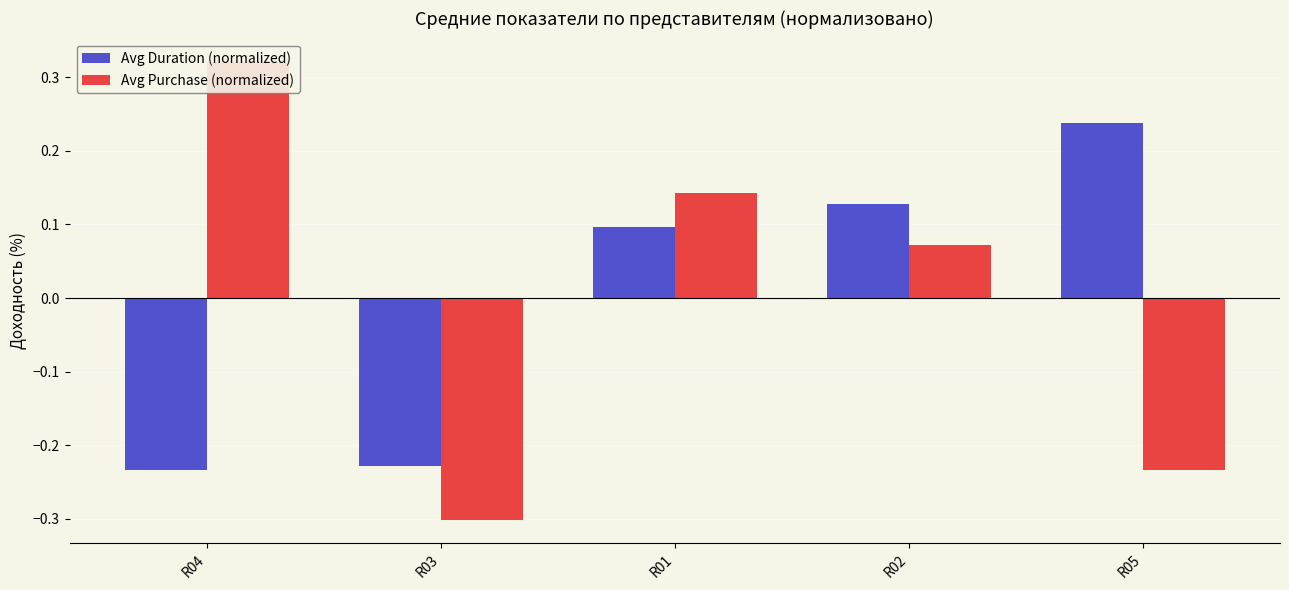

What is the value of the Avg Purchase (normalized) bar at the 1st from the left?

0.3